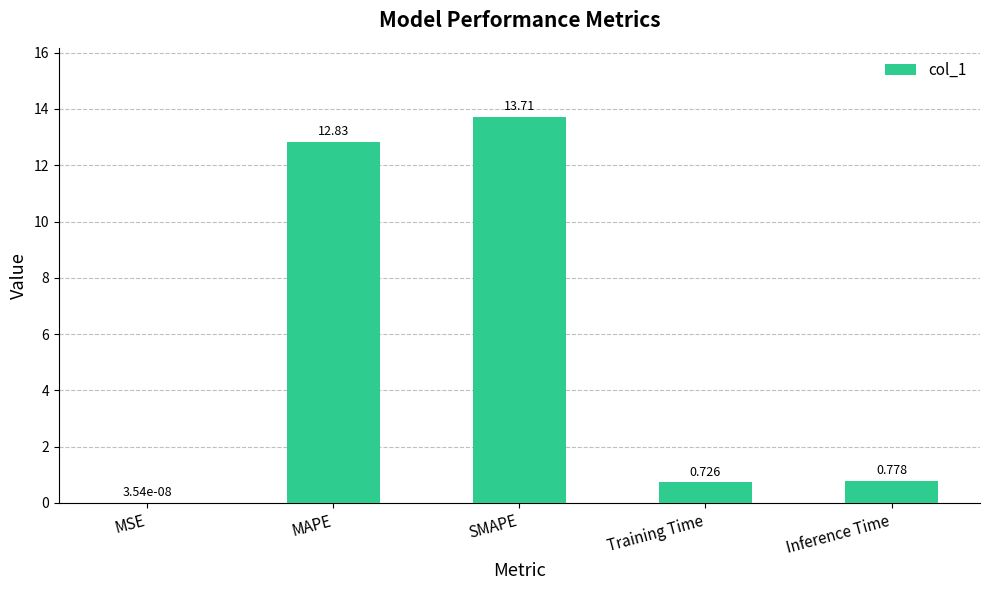

Are the bars grouped side by side (vs. stacked)?

No